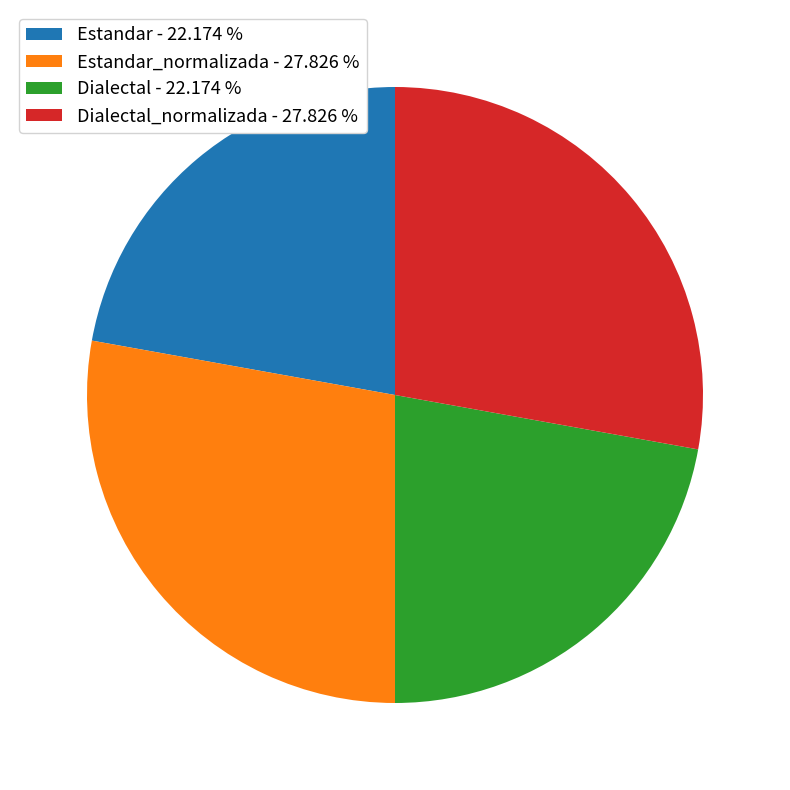

What is the ratio of the value at Estandar_normalizada - 27.826 % to the value at Dialectal_normalizada - 27.826 %?

1.0